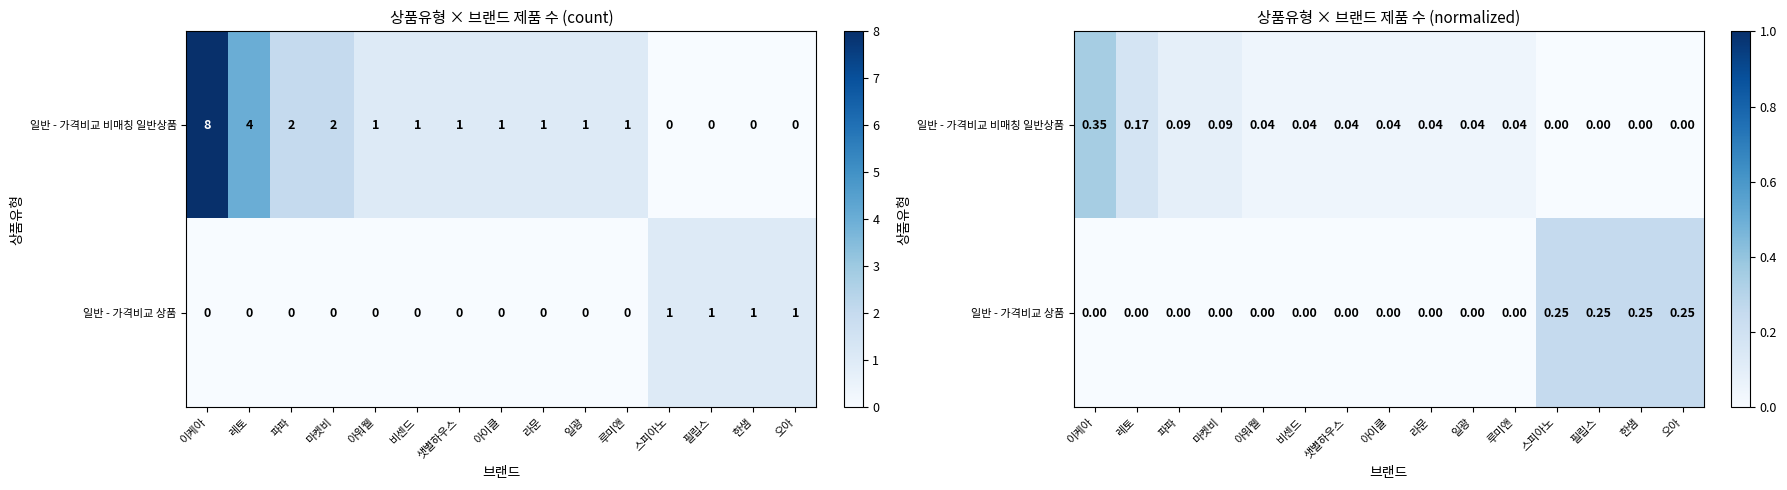

Which series has the largest range (max minus min)?

일반 - 가격비교 비매칭 일반상품